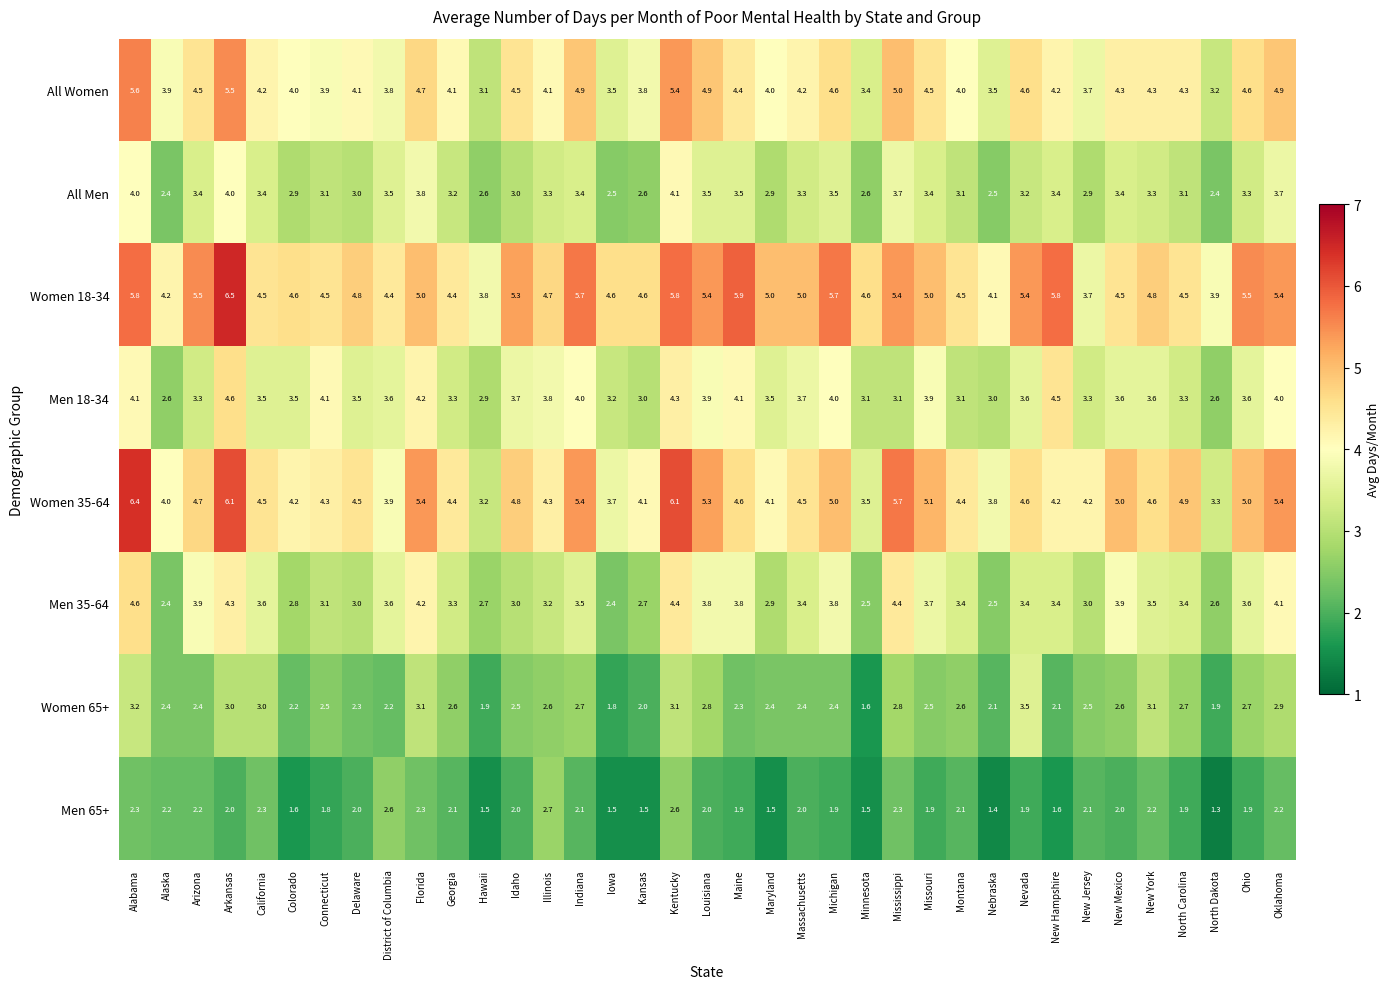

Which series has the largest total across all categories?

Women 18-34